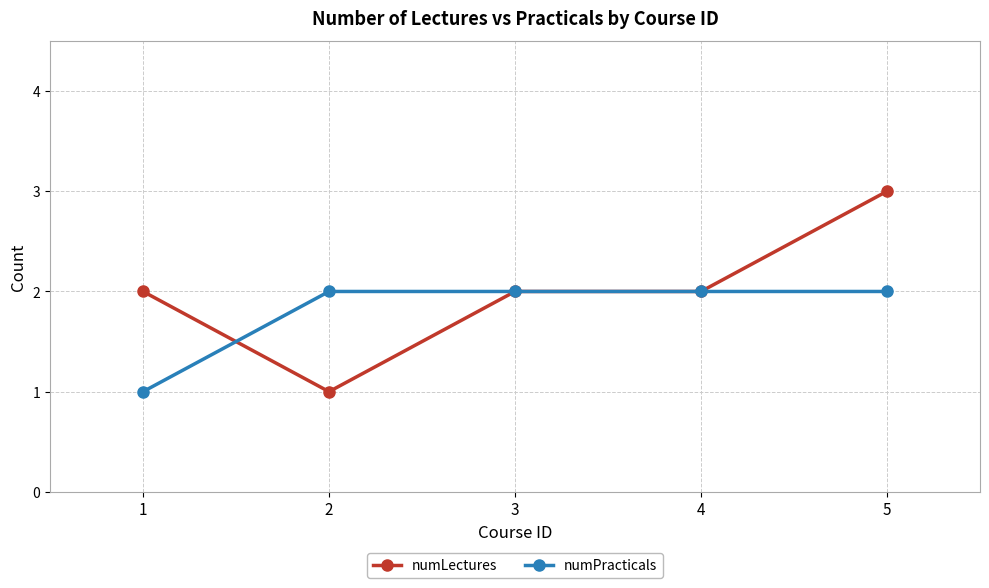

What is the value of the numPracticals point at the 4th from the left?

2